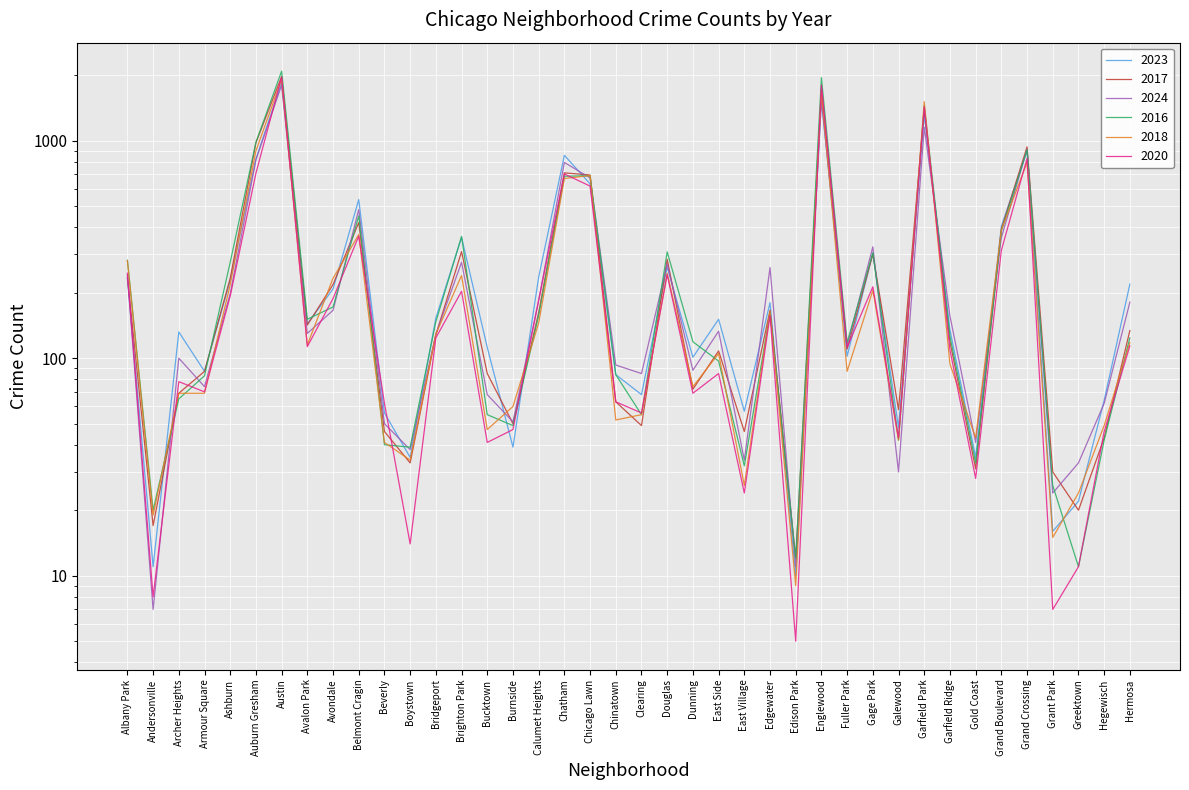

Reading right to left, extract all data points from this chart.

2023: Hermosa=219	Hegewisch=64	Greektown=22	Grant Park=16	Grand Crossing=898	Grand Boulevard=404	Gold Coast=35	Garfield Ridge=135	Garfield Park=1312	Galewood=48	Gage Park=304	Fuller Park=102	Englewood=1552	Edison Park=10	Edgewater=180	East Village=57	East Side=151	Dunning=101	Douglas=262	Clearing=68	Chinatown=84	Chicago Lawn=633	Chatham=856	Calumet Heights=236	Burnside=39	Bucktown=112	Brighton Park=359	Bridgeport=153	Boystown=35	Beverly=56	Belmont Cragin=536	Avondale=208	Avalon Park=144	Austin=1848	Auburn Gresham=824	Ashburn=228	Armour Square=87	Archer Heights=132	Andersonville=11	Albany Park=232
2017: Hermosa=134	Hegewisch=43	Greektown=20	Grant Park=30	Grand Crossing=936	Grand Boulevard=392	Gold Coast=31	Garfield Ridge=119	Garfield Park=1401	Galewood=58	Gage Park=301	Fuller Park=110	Englewood=1726	Edison Park=12	Edgewater=166	East Village=46	East Side=108	Dunning=72	Douglas=285	Clearing=49	Chinatown=63	Chicago Lawn=695	Chatham=711	Calumet Heights=162	Burnside=50	Bucktown=85	Brighton Park=309	Bridgeport=128	Boystown=33	Beverly=46	Belmont Cragin=420	Avondale=218	Avalon Park=142	Austin=1972	Auburn Gresham=978	Ashburn=233	Armour Square=87	Archer Heights=69	Andersonville=17	Albany Park=235
2024: Hermosa=181	Hegewisch=62	Greektown=33	Grant Park=24	Grand Crossing=911	Grand Boulevard=358	Gold Coast=41	Garfield Ridge=156	Garfield Park=1151	Galewood=30	Gage Park=325	Fuller Park=114	Englewood=1521	Edison Park=11	Edgewater=261	East Village=34	East Side=133	Dunning=88	Douglas=271	Clearing=85	Chinatown=93	Chicago Lawn=674	Chatham=794	Calumet Heights=184	Burnside=51	Bucktown=68	Brighton Park=276	Bridgeport=129	Boystown=38	Beverly=50	Belmont Cragin=482	Avondale=166	Avalon Park=130	Austin=1800	Auburn Gresham=816	Ashburn=198	Armour Square=74	Archer Heights=100	Andersonville=7	Albany Park=241
2016: Hermosa=124	Hegewisch=42	Greektown=11	Grant Park=26	Grand Crossing=908	Grand Boulevard=384	Gold Coast=33	Garfield Ridge=126	Garfield Park=1448	Galewood=42	Gage Park=305	Fuller Park=118	Englewood=1948	Edison Park=12	Edgewater=162	East Village=32	East Side=97	Dunning=119	Douglas=308	Clearing=55	Chinatown=84	Chicago Lawn=690	Chatham=686	Calumet Heights=157	Burnside=49	Bucktown=55	Brighton Park=363	Bridgeport=147	Boystown=39	Beverly=40	Belmont Cragin=451	Avondale=172	Avalon Park=151	Austin=2086	Auburn Gresham=983	Ashburn=276	Armour Square=83	Archer Heights=65	Andersonville=20	Albany Park=282
2018: Hermosa=118	Hegewisch=49	Greektown=24	Grant Park=15	Grand Crossing=794	Grand Boulevard=388	Gold Coast=43	Garfield Ridge=94	Garfield Park=1510	Galewood=42	Gage Park=205	Fuller Park=87	Englewood=1672	Edison Park=9	Edgewater=164	East Village=26	East Side=105	Dunning=74	Douglas=246	Clearing=55	Chinatown=52	Chicago Lawn=691	Chatham=670	Calumet Heights=145	Burnside=60	Bucktown=47	Brighton Park=240	Bridgeport=129	Boystown=34	Beverly=41	Belmont Cragin=370	Avondale=233	Avalon Park=115	Austin=1912	Auburn Gresham=898	Ashburn=218	Armour Square=69	Archer Heights=69	Andersonville=19	Albany Park=281
2020: Hermosa=114	Hegewisch=46	Greektown=11	Grant Park=7	Grand Crossing=828	Grand Boulevard=313	Gold Coast=28	Garfield Ridge=109	Garfield Park=1427	Galewood=43	Gage Park=213	Fuller Park=112	Englewood=1801	Edison Park=5	Edgewater=157	East Village=24	East Side=85	Dunning=69	Douglas=242	Clearing=56	Chinatown=63	Chicago Lawn=618	Chatham=703	Calumet Heights=185	Burnside=47	Bucktown=41	Brighton Park=203	Bridgeport=124	Boystown=14	Beverly=62	Belmont Cragin=364	Avondale=188	Avalon Park=113	Austin=1959	Auburn Gresham=708	Ashburn=193	Armour Square=70	Archer Heights=78	Andersonville=8	Albany Park=246